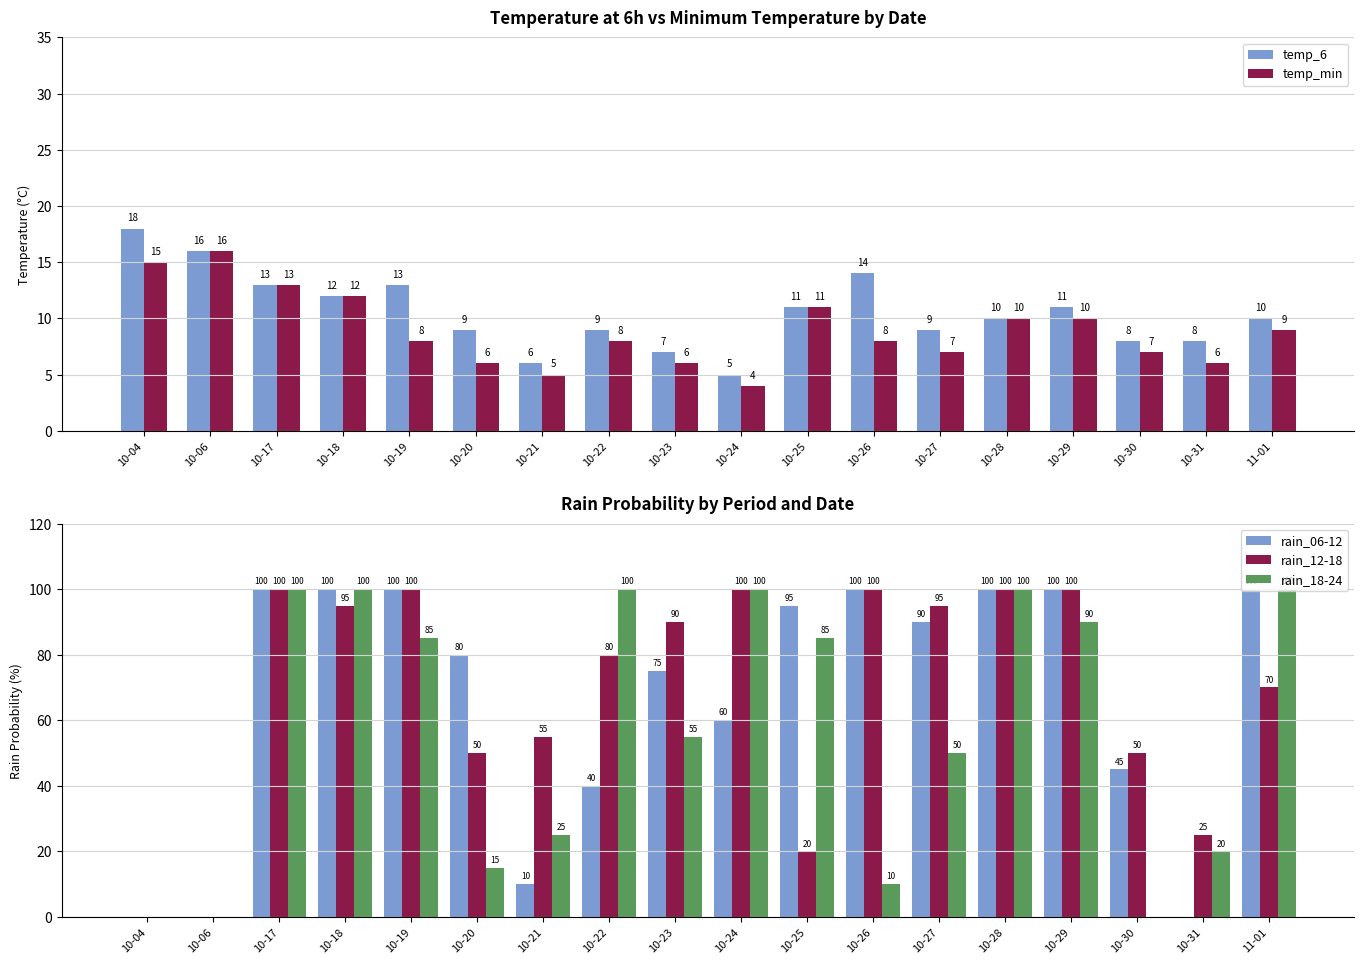

Which series has the largest total across all categories?

rain_12-18